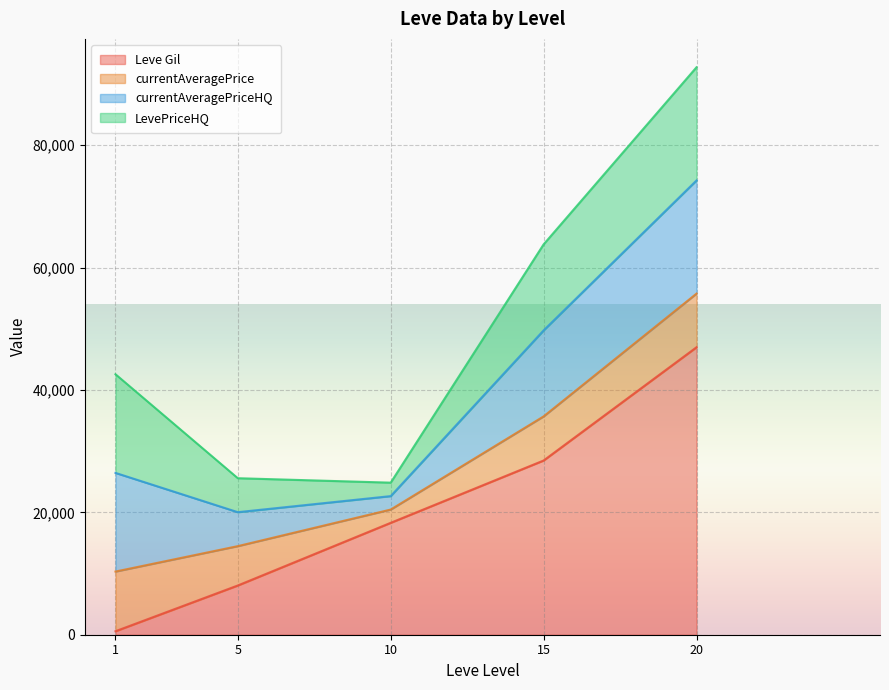

Does the chart display data point markers on the line(s)?

No